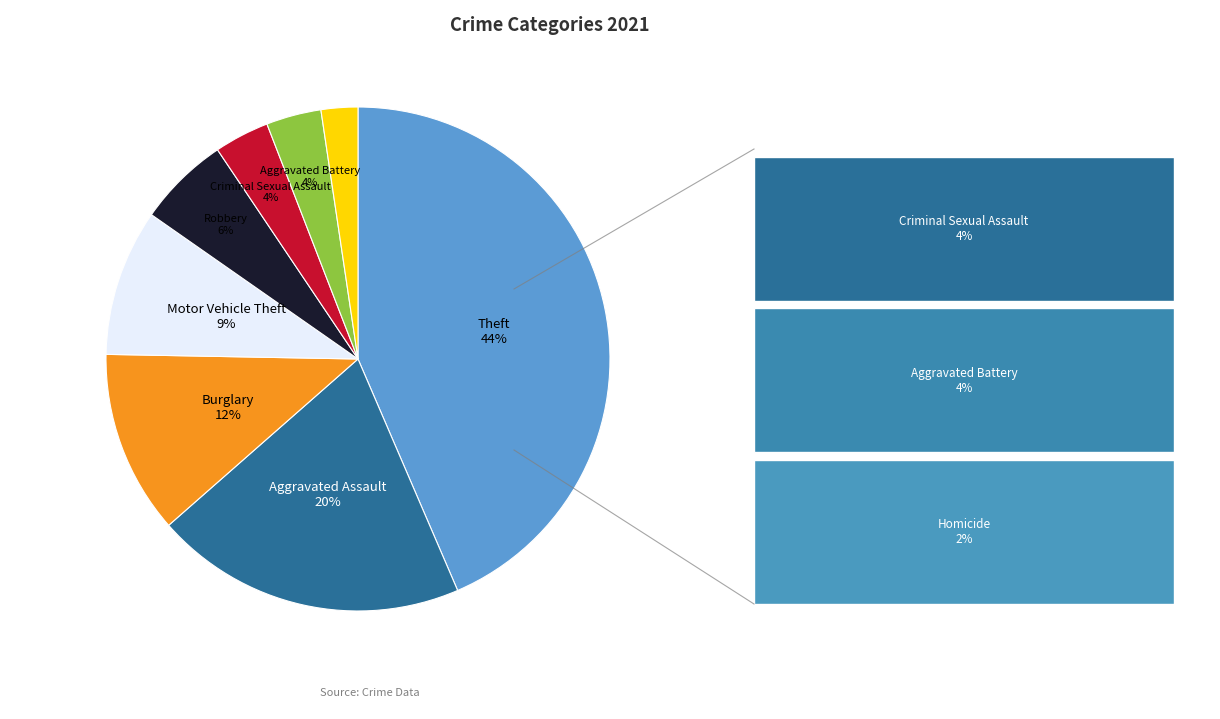

Does any single category account for the majority?

No